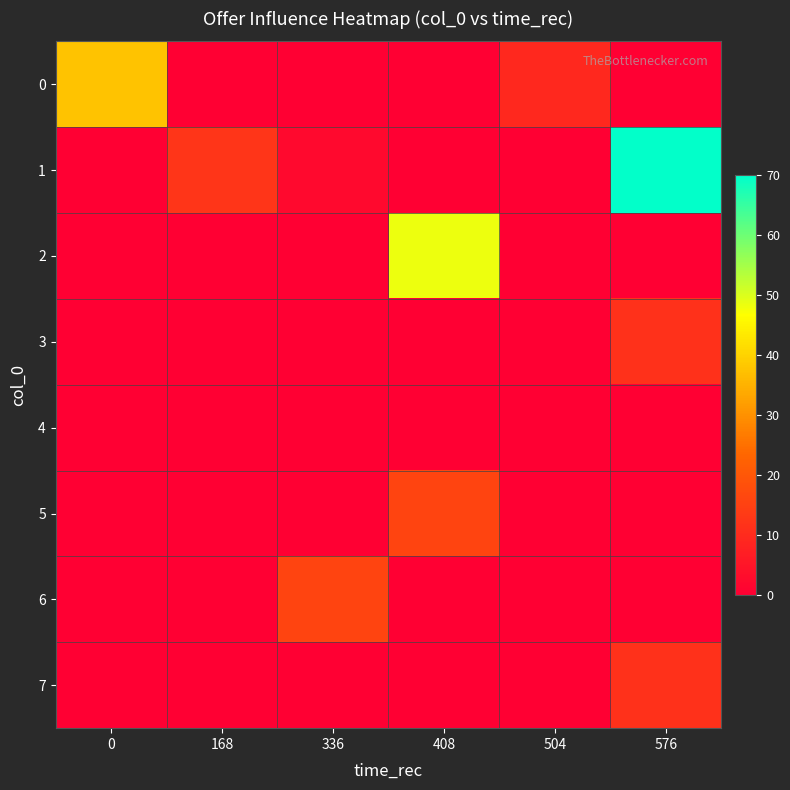

Reading right to left, list all the values displayed in this chart.

0: 576=0.0	504=9.5	408=0.0	336=0.0	168=0.0	0=37.7
1: 576=69.5	504=0.0	408=0.0	336=2.3	168=12.3	0=0.0
2: 576=0.0	504=0.0	408=48.3	336=0.0	168=0.0	0=0.0
3: 576=11.3	504=0.0	408=0.0	336=0.0	168=0.0	0=0.0
4: 576=0.0	504=0.0	408=0.0	336=0.0	168=0.0	0=0.0
5: 576=0.0	504=0.0	408=15.6	336=0.0	168=0.0	0=0.0
6: 576=0.0	504=0.0	408=0.0	336=15.6	168=0.0	0=0.0
7: 576=11.3	504=0.0	408=0.0	336=0.0	168=0.0	0=0.0